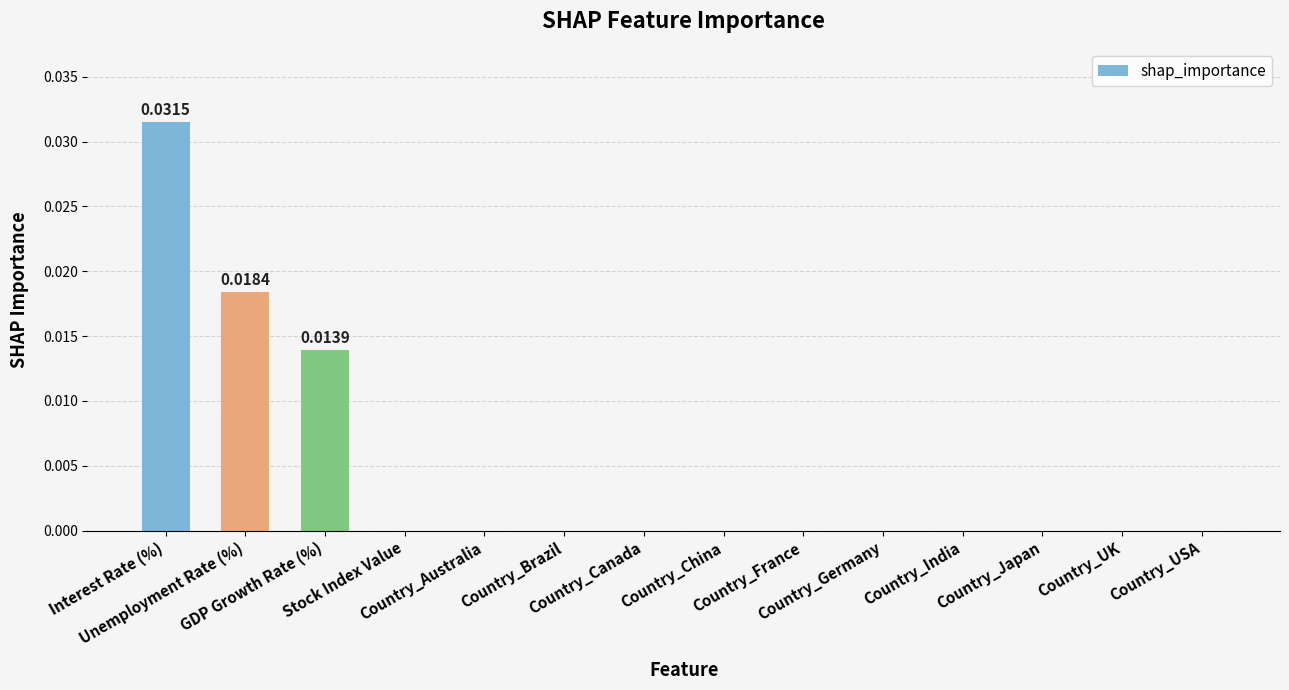

Is it true that the value at Country_China is -0.0?

False